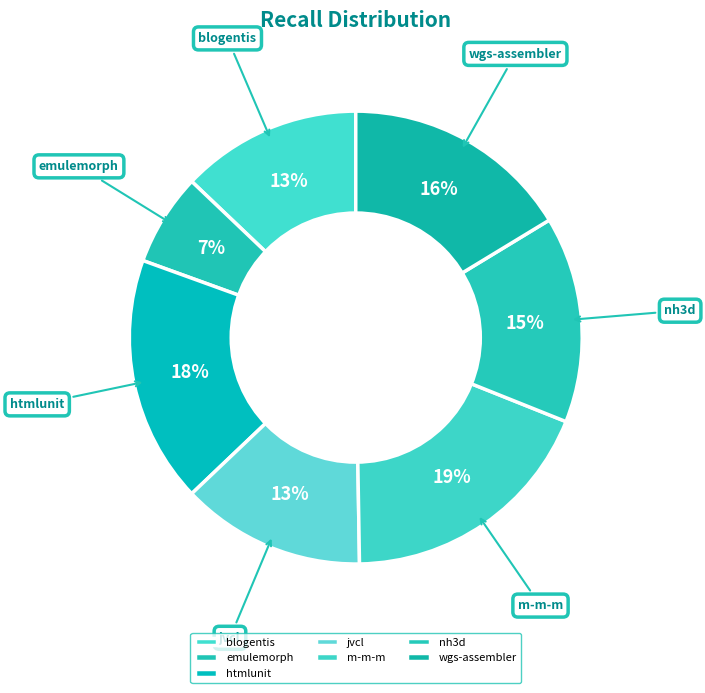

Is there any slice that represents more than half of the pie?

No